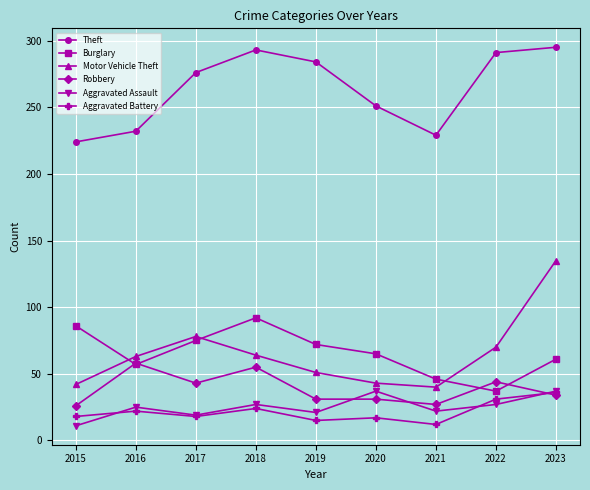

What is the maximum value shown in the chart?

295